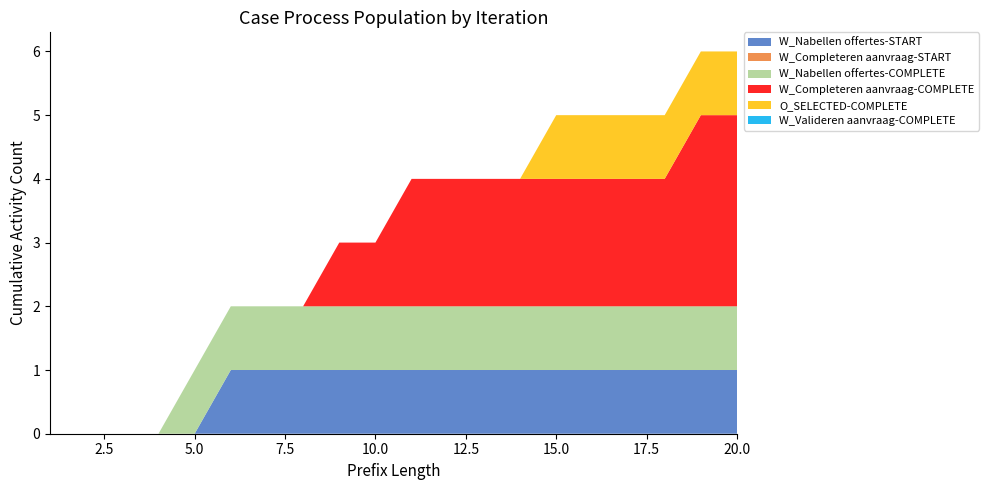

Reading left to right, transcribe all the data shown in this chart.

W_Nabellen offertes-START: 0	0	0	0	0	1	1	1	1	1	1	1	1	1	1	1	1	1	1	1
W_Completeren aanvraag-START: 0	0	0	0	0	0	0	0	0	0	0	0	0	0	0	0	0	0	0	0
W_Nabellen offertes-COMPLETE: 0	0	0	0	1	1	1	1	1	1	1	1	1	1	1	1	1	1	1	1
W_Completeren aanvraag-COMPLETE: 0	0	0	0	0	0	0	0	1	1	2	2	2	2	2	2	2	2	3	3
O_SELECTED-COMPLETE: 0	0	0	0	0	0	0	0	0	0	0	0	0	0	1	1	1	1	1	1
W_Valideren aanvraag-COMPLETE: 0	0	0	0	0	0	0	0	0	0	0	0	0	0	0	0	0	0	0	0